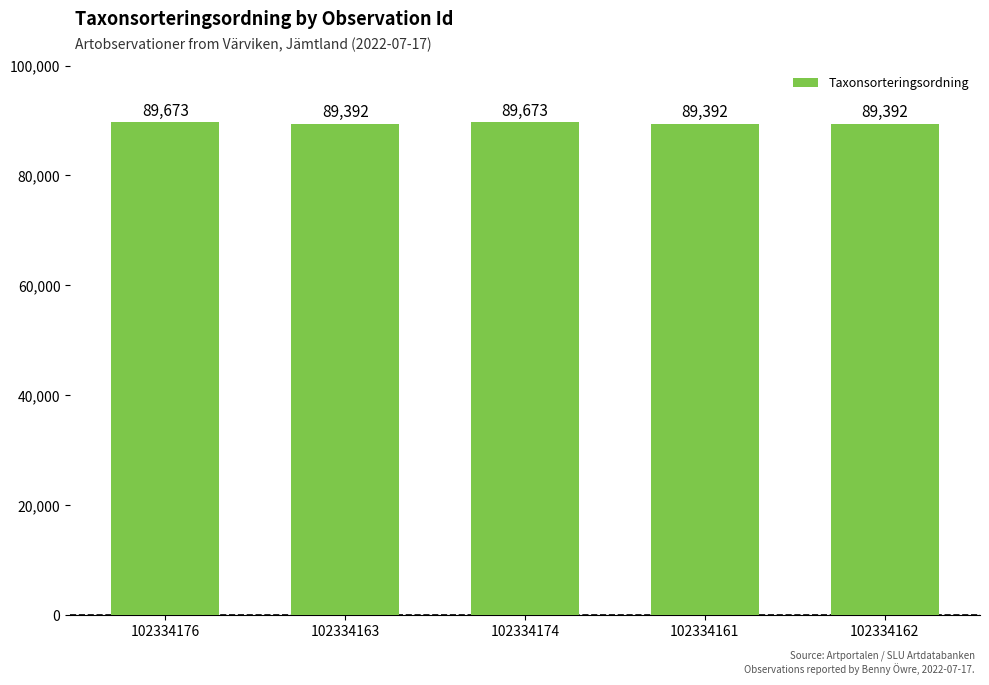

Approximately how many times larger is the value at 102334174 compared to 102334161?

1.0